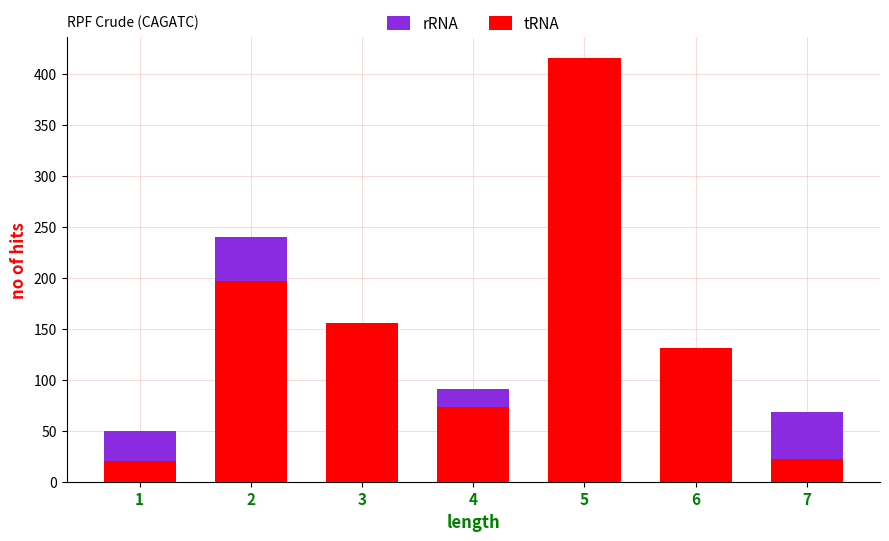

Between 1 and 6, which series saw the biggest shift?

tRNA